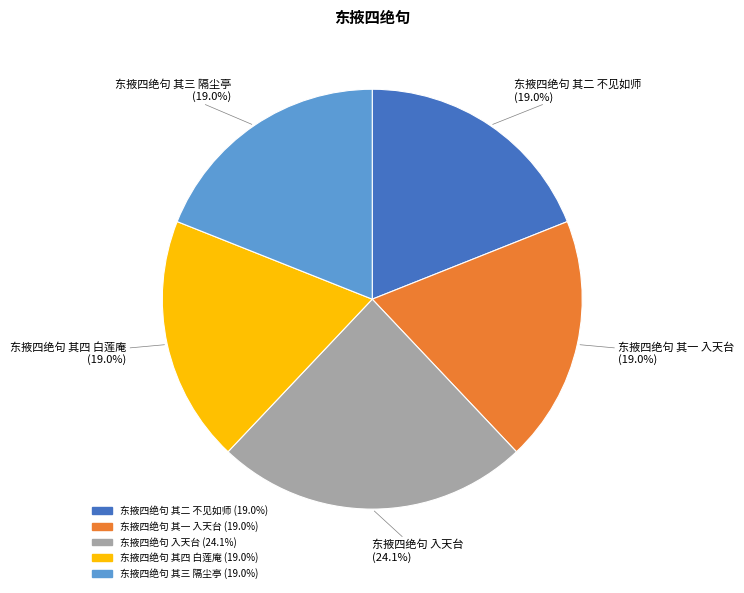

Which category has the biggest portion of the pie?

东掖四绝句 入天台